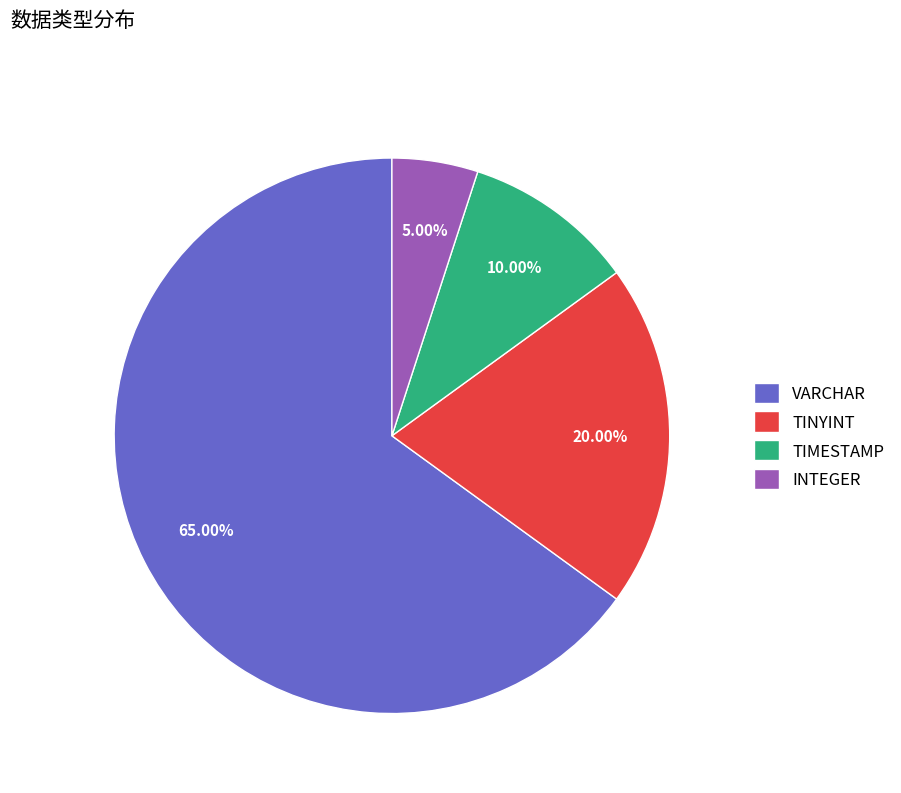

To the nearest percent, what portion does TINYINT represent?

20%